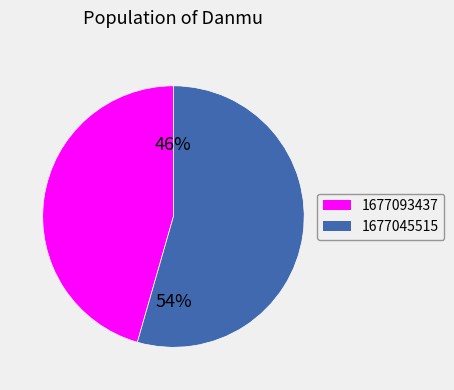

Is there a majority slice in this chart?

Yes